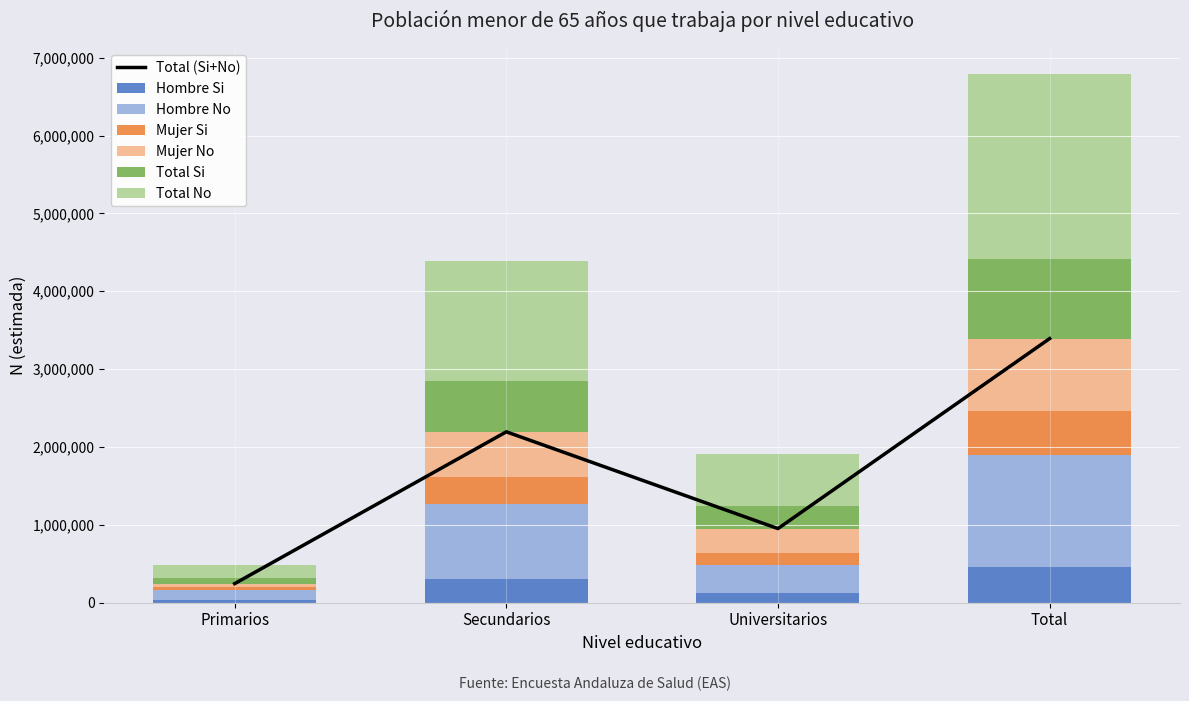

The value of Hombre No at Universitarios is 350433. True or false?

True